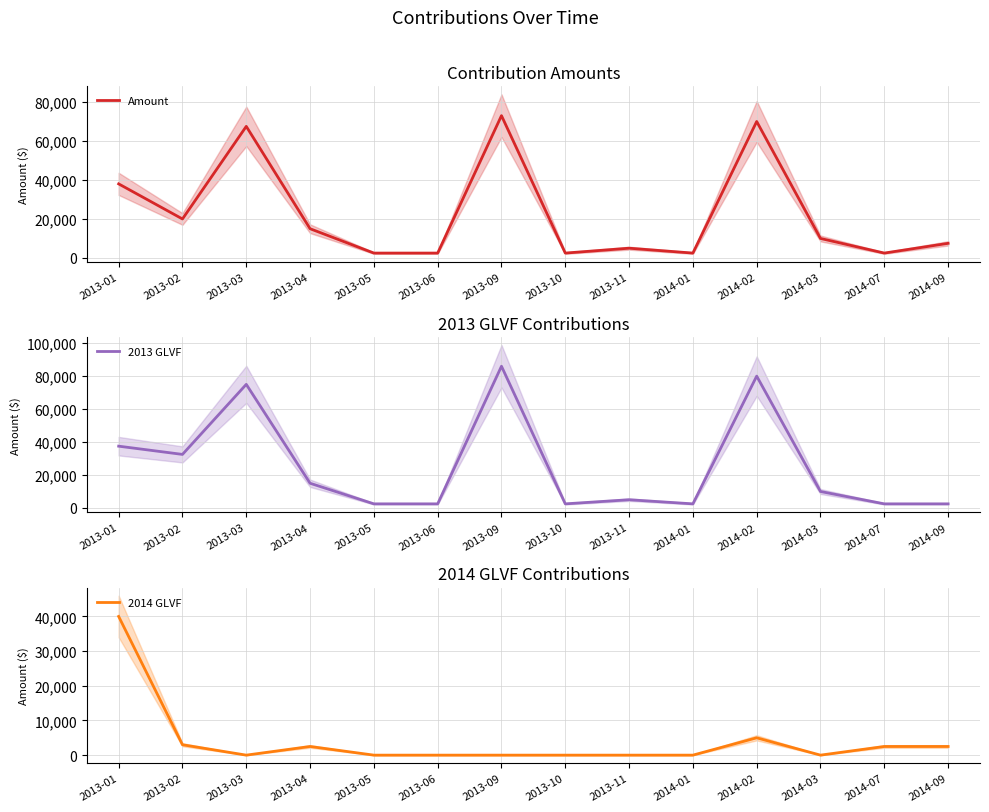

True or false: Amount and 2013 GLVF intersect in this chart.

True